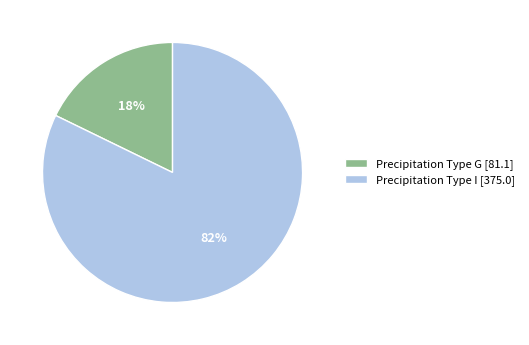

How many segments does this pie chart have?

2